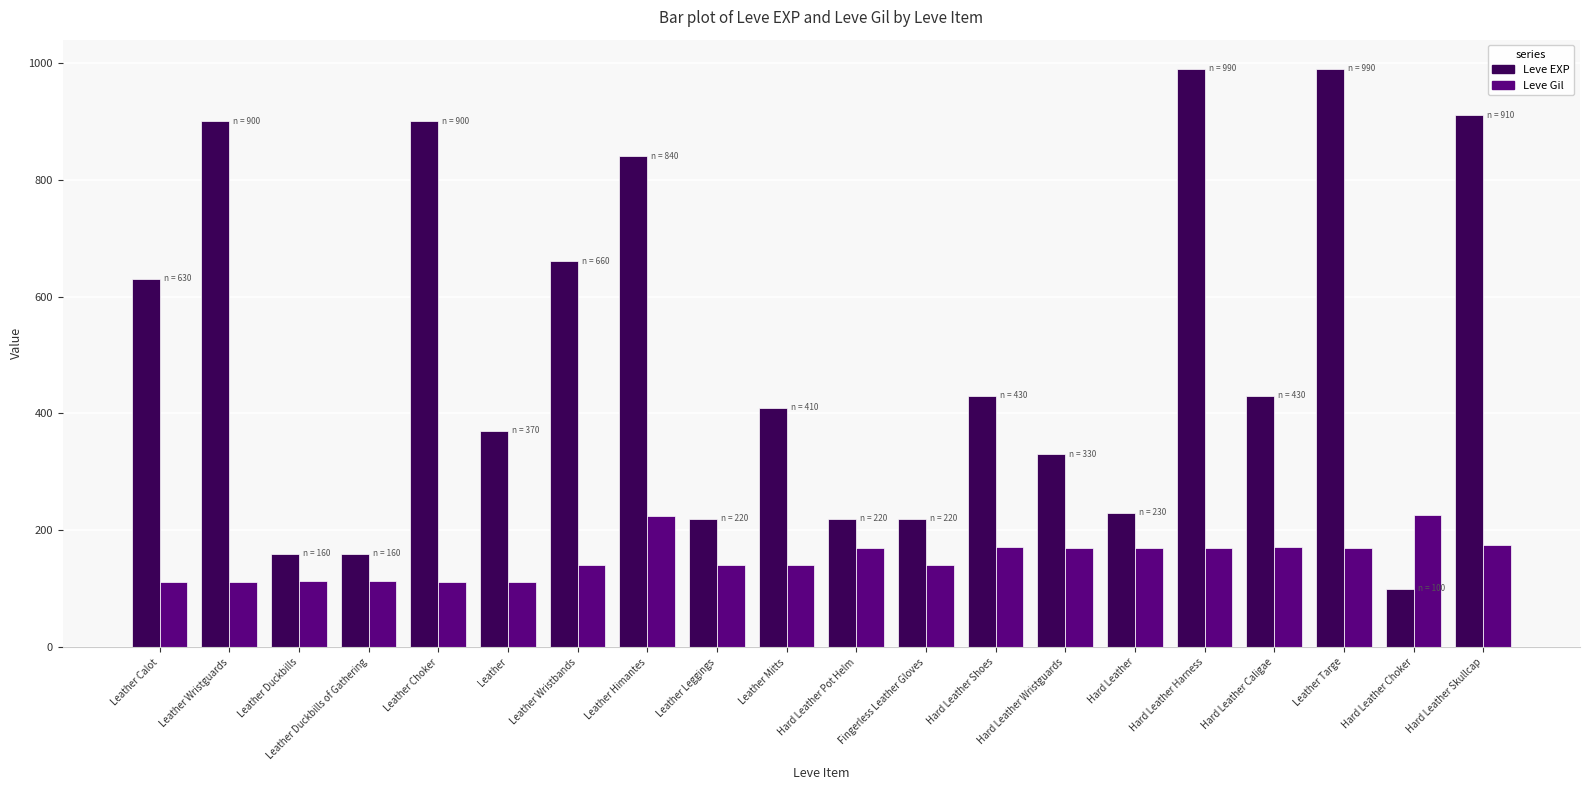

Is it true that Leve Gil equals 112 at Leather Wristguards?

True